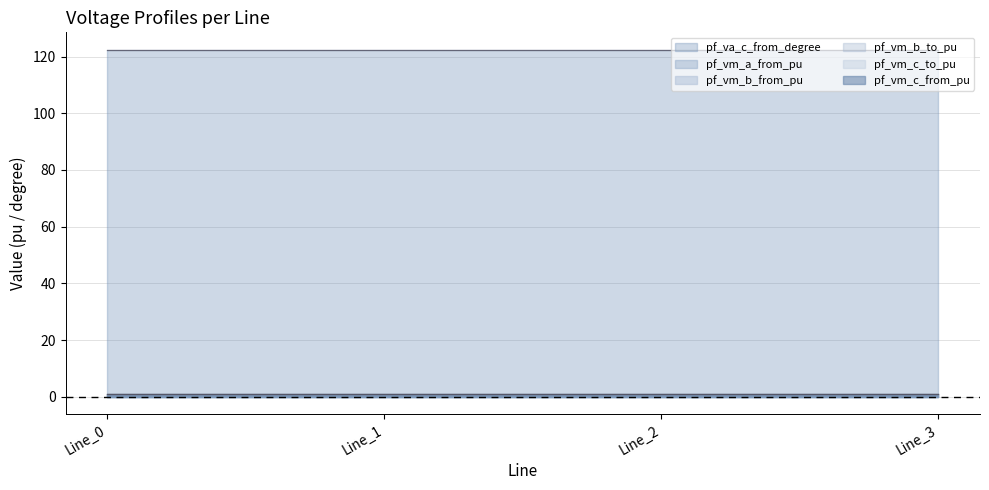

Which series has the largest total across all categories?

pf_va_c_from_degree